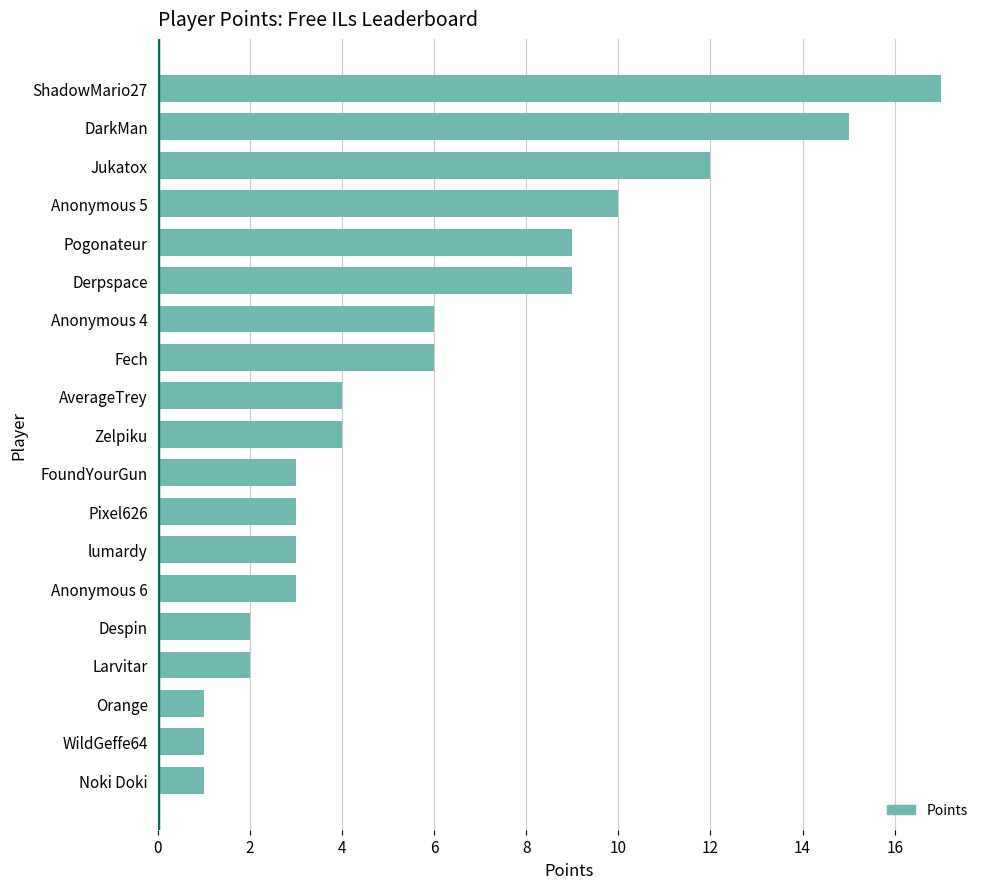

At which category does the chart reach its peak across all series?

ShadowMario27